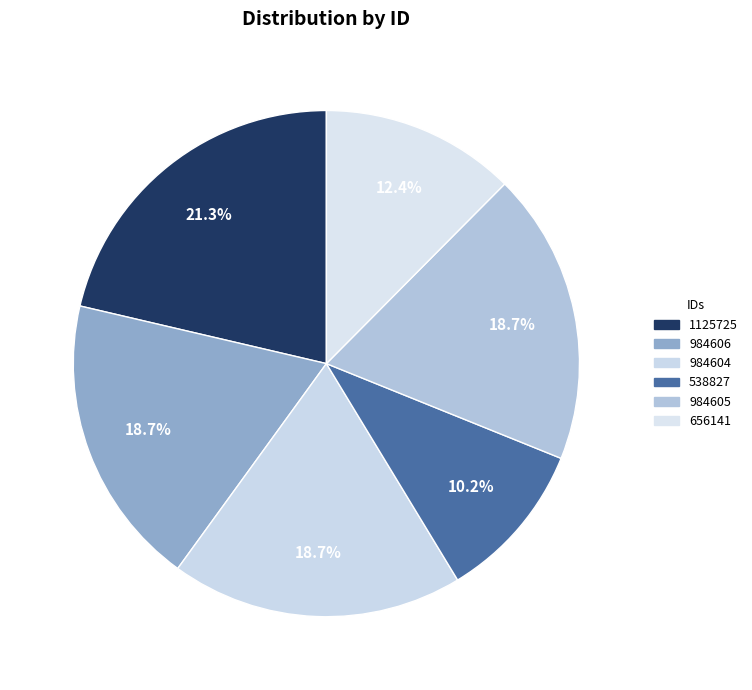

The 656141 slice represents 12% of the pie. True or false?

True